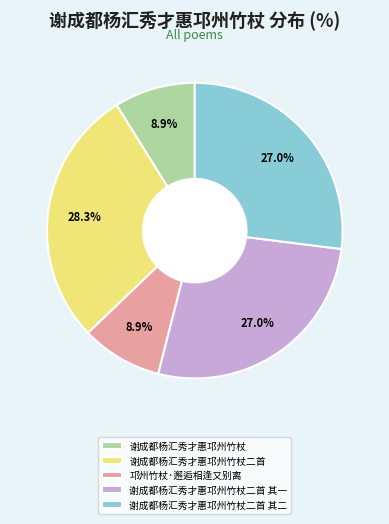

Which category has the biggest portion of the pie?

谢成都杨汇秀才惠邛州竹杖二首